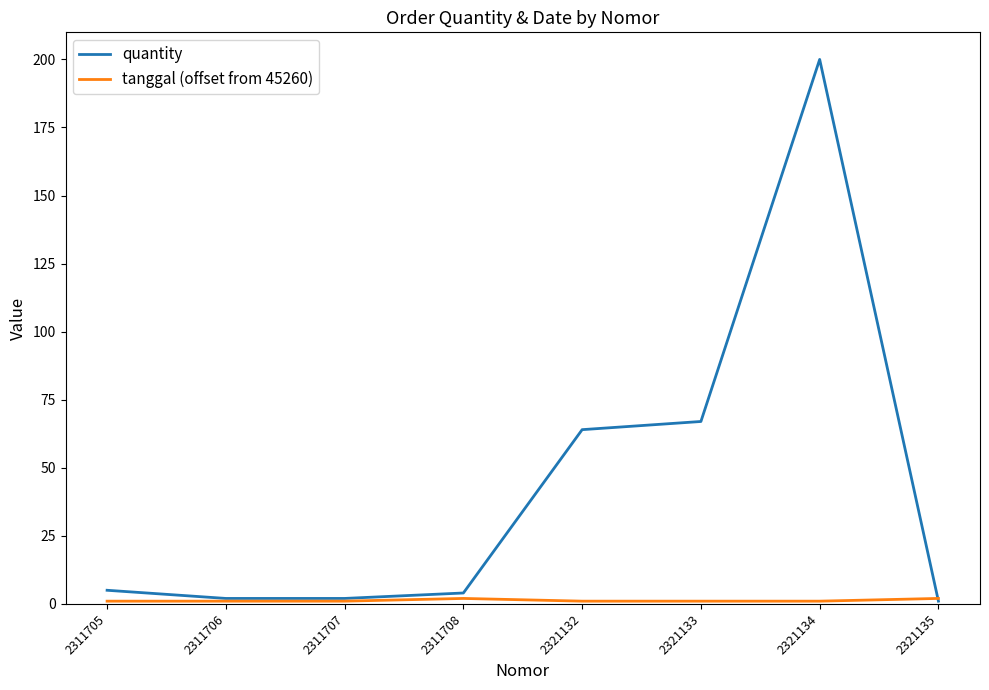

The quantity series shows 64 at 2321132. True or false?

True